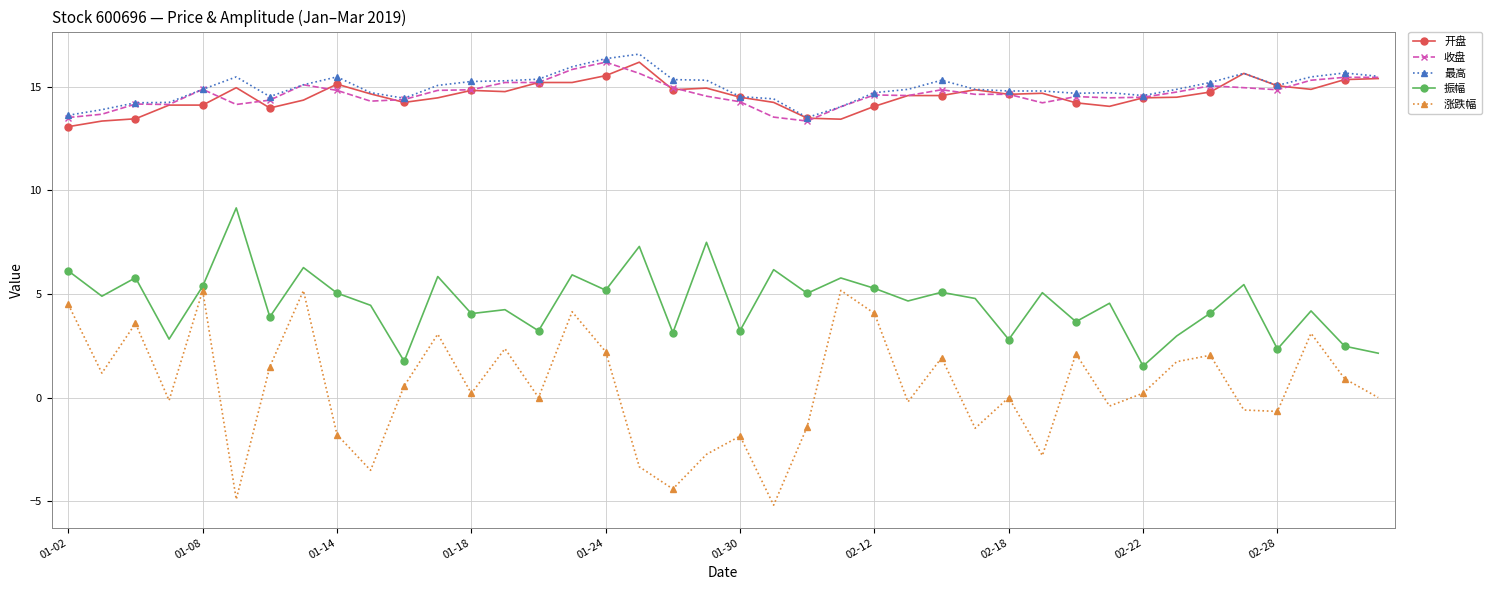

How many distinct data groups are displayed?

5